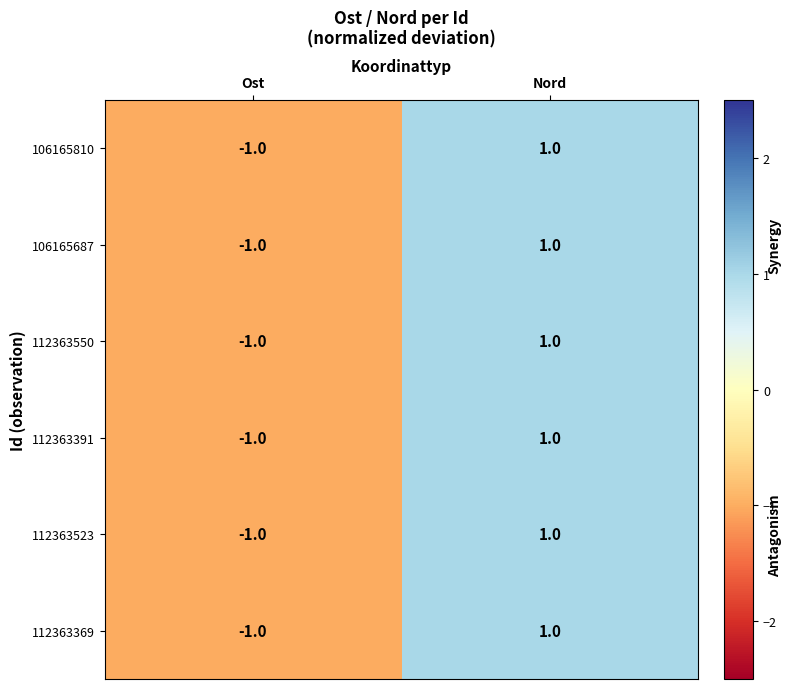

Where is 112363369 nearest to the value 0?

Ost